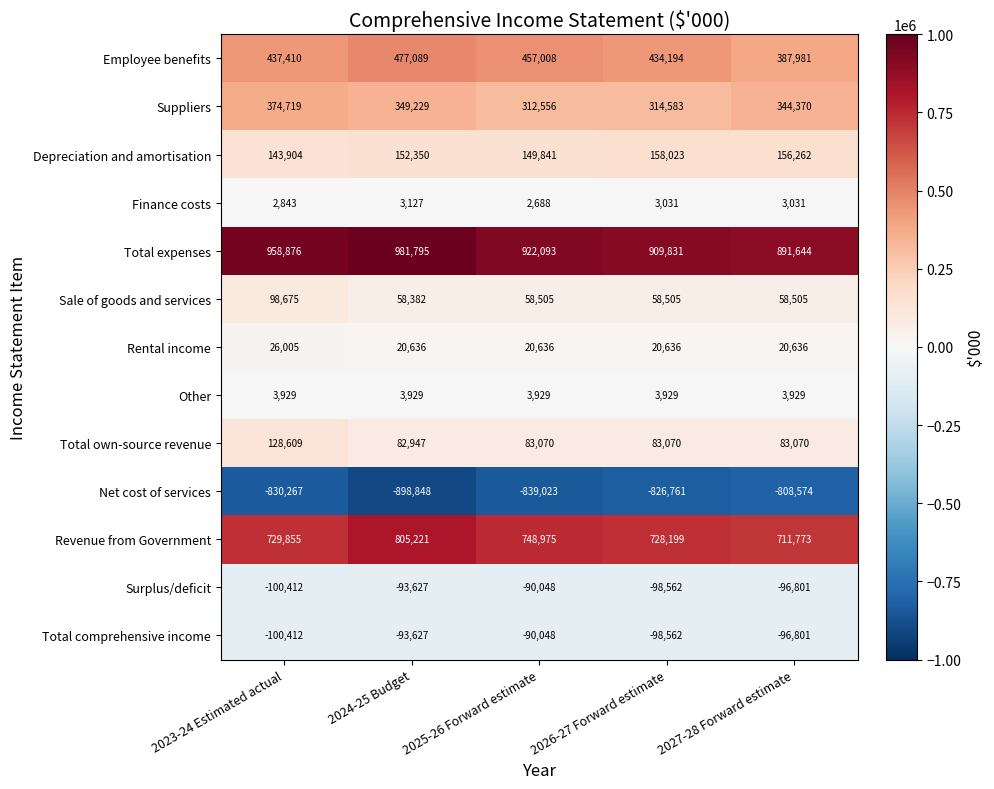

True or false: Finance costs has a value of 1605 at 2026-27 Forward estimate.

False